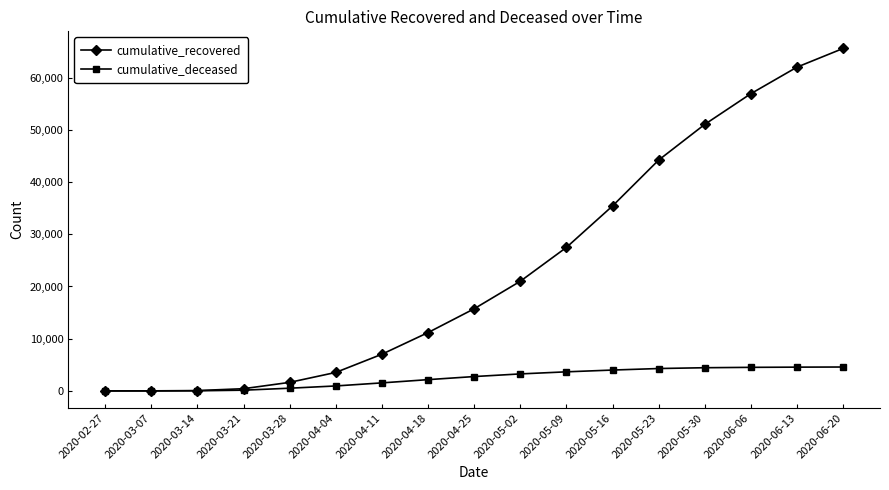

Is the value of cumulative_deceased at 2020-05-02 greater than the value of cumulative_recovered at 2020-05-02?

No